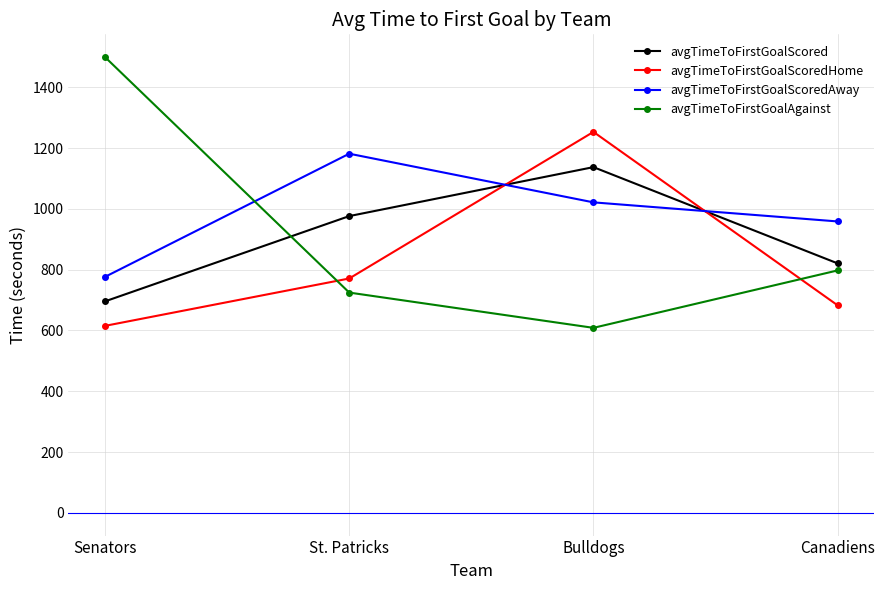

The avgTimeToFirstGoalScoredAway series shows 776.2 at Senators. True or false?

True